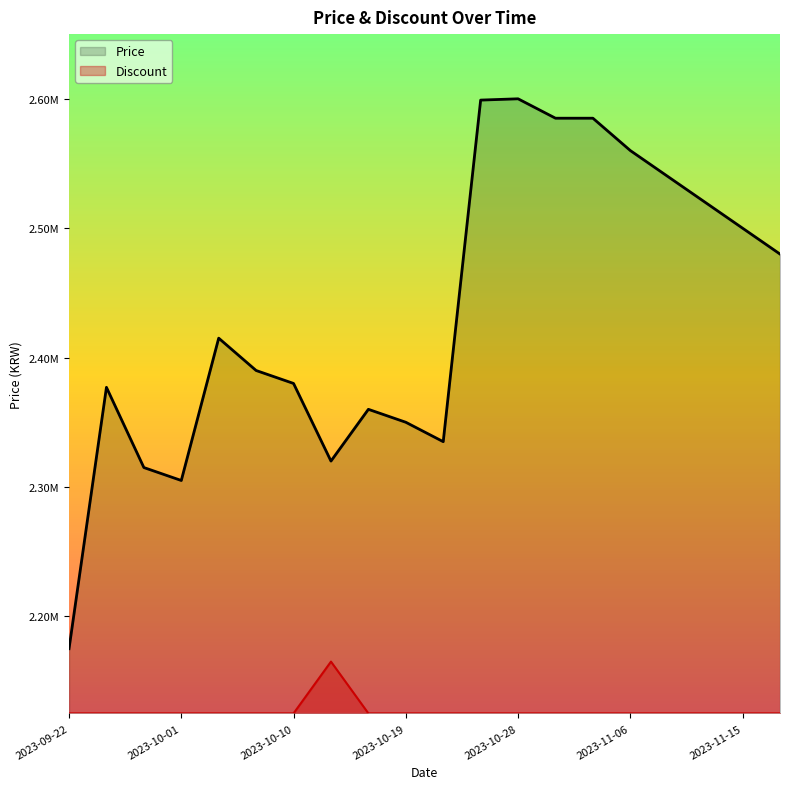

How many data points does each series have?

20